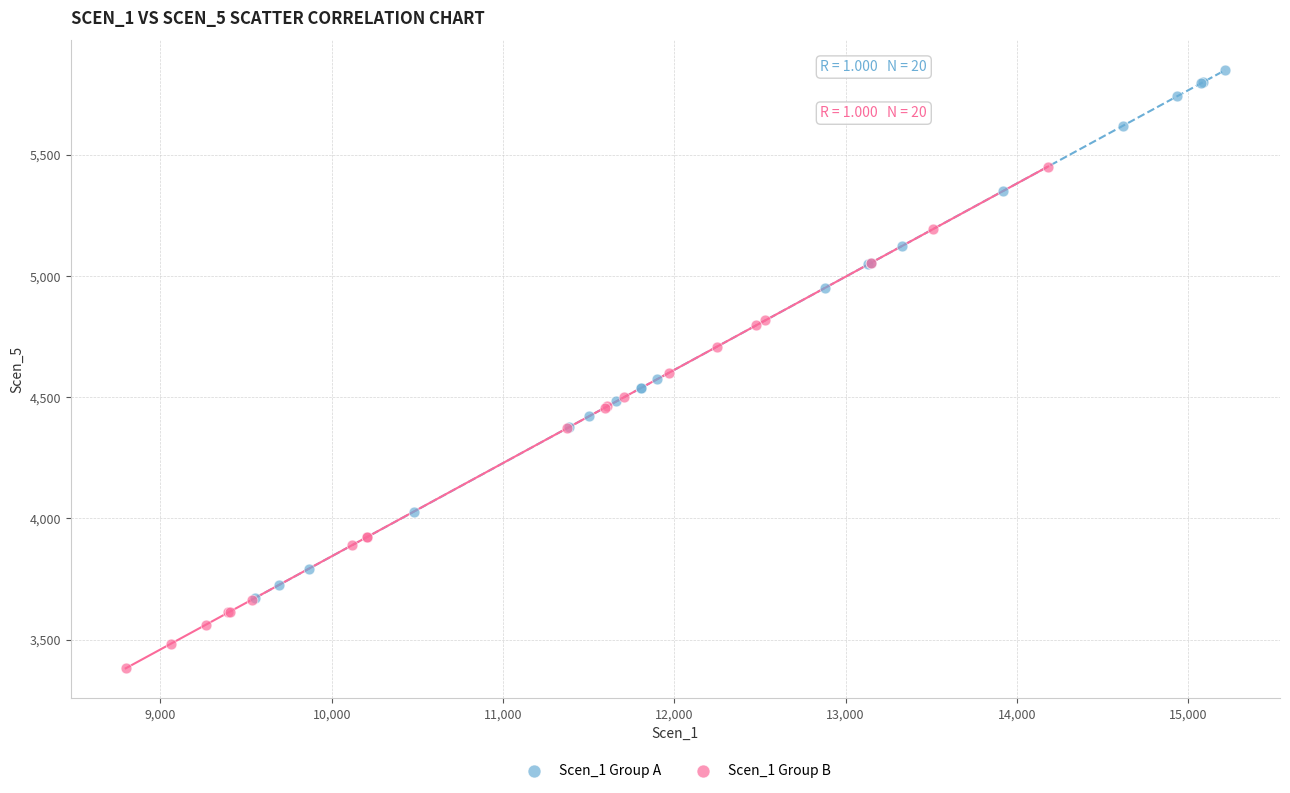

Which series reaches the maximum Y coordinate?

Scen_1 Group A